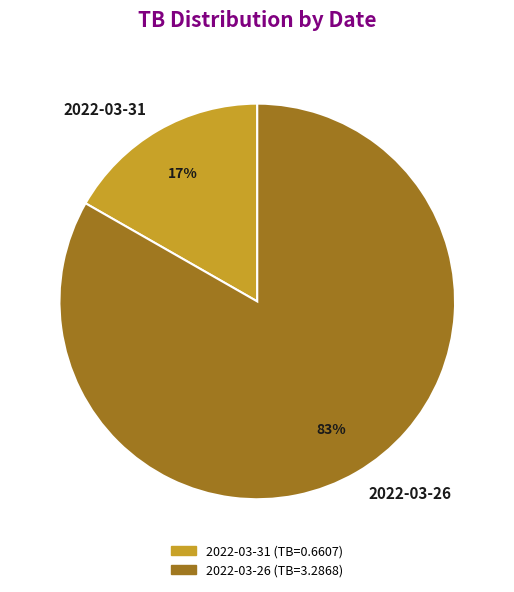

What is the majority slice?

2022-03-26